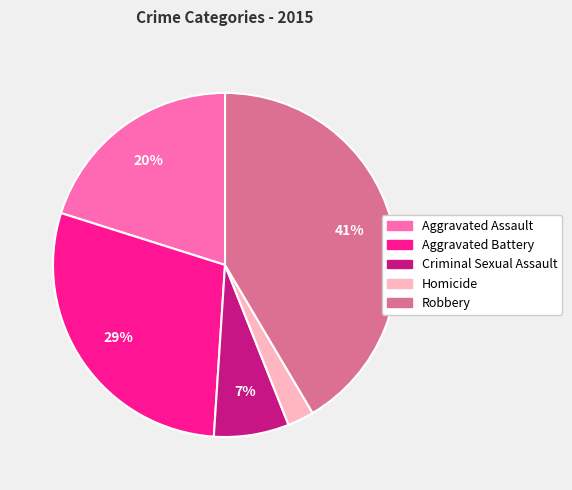

How many slices are in this pie chart?

5